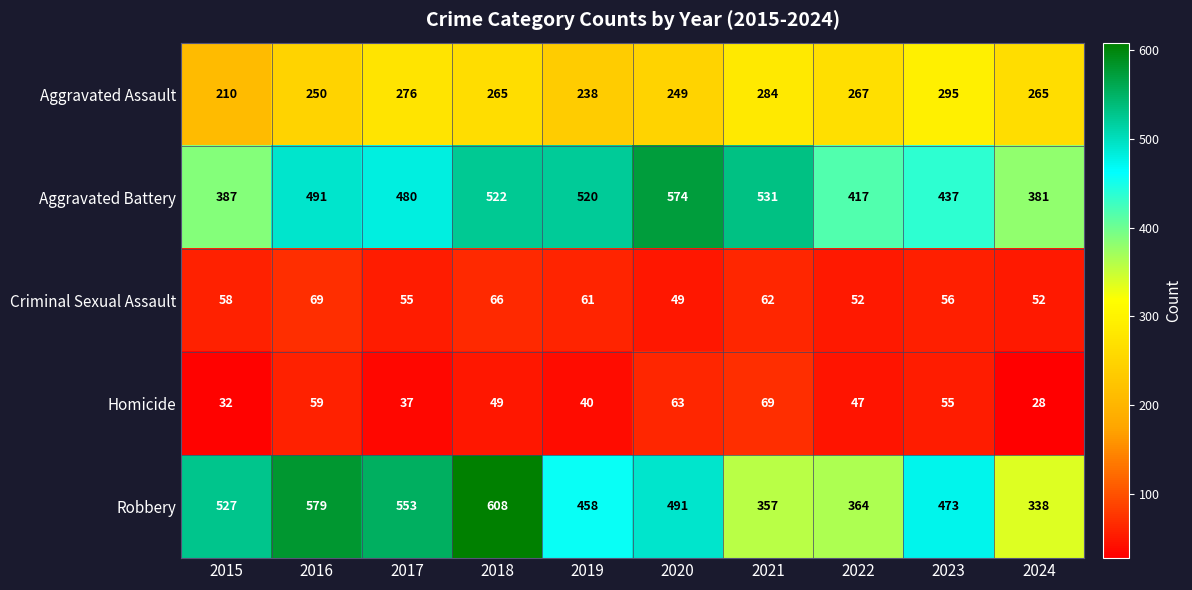

Which series has the largest total across all categories?

Robbery